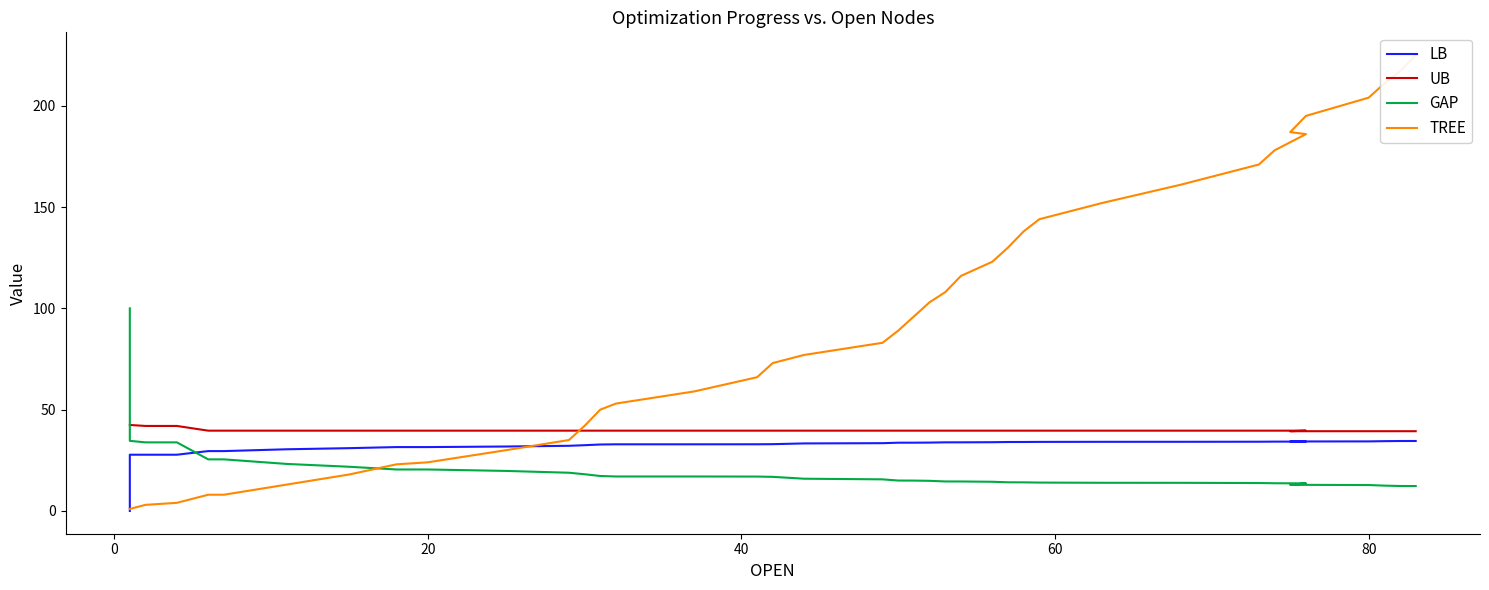

How many distinct data groups are displayed?

4